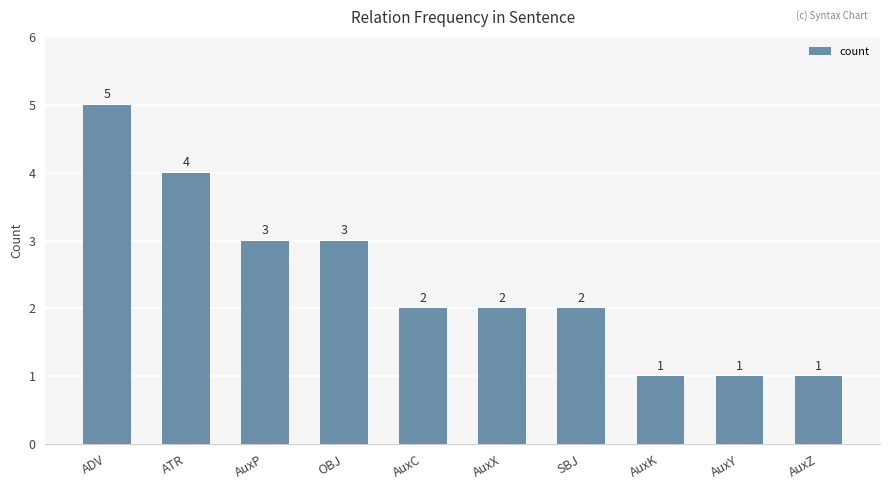

How many bars are there in total?

10